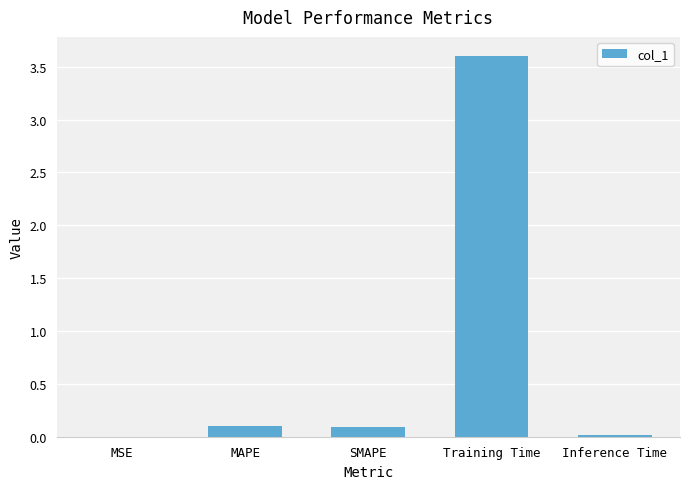

Are the bars grouped side by side (vs. stacked)?

No